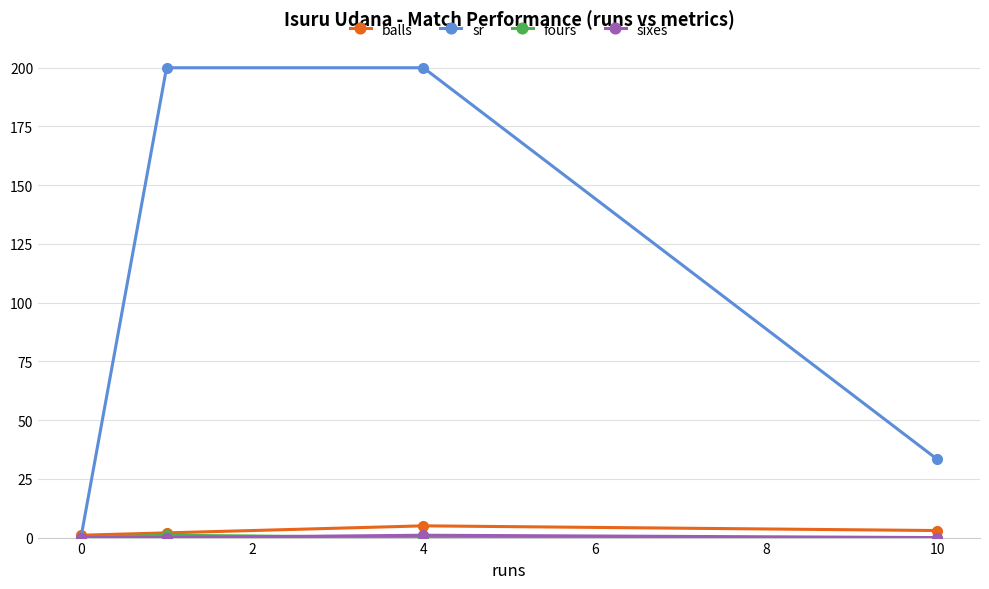

What is the difference between the second highest and minimum values in the sr series?

200.0